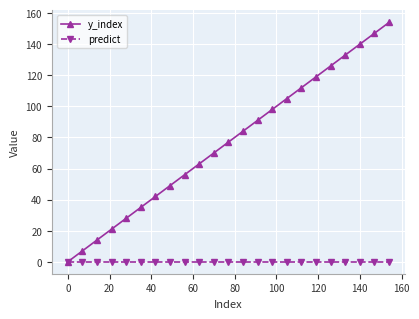

Is this an area chart (filled region under the line)?

No